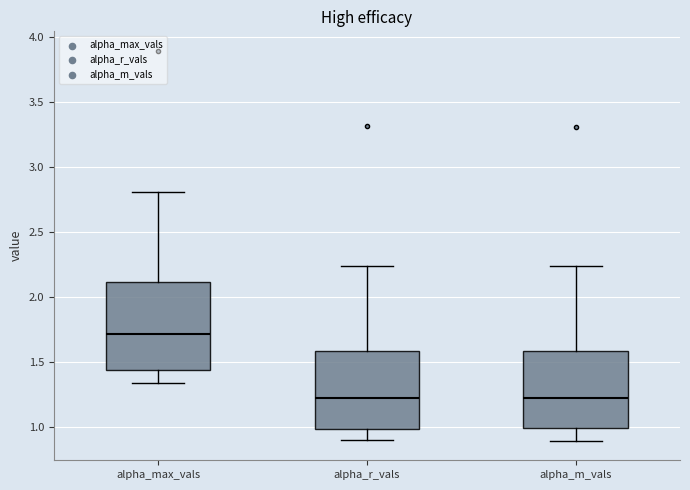

Reading left to right, read every box against the y-axis: the position of its median line, the range the box covers, and the ends of its whiskers. The values are not printed on the chart, so give them approximately, as read against the axis.

alpha_max_vals: median 1.70, box 1.45 to 2.10, whiskers 1.35 to 2.80
alpha_r_vals: median 1.25, box 1.00 to 1.60, whiskers 0.90 to 2.25
alpha_m_vals: median 1.20, box 1.00 to 1.60, whiskers 0.90 to 2.25